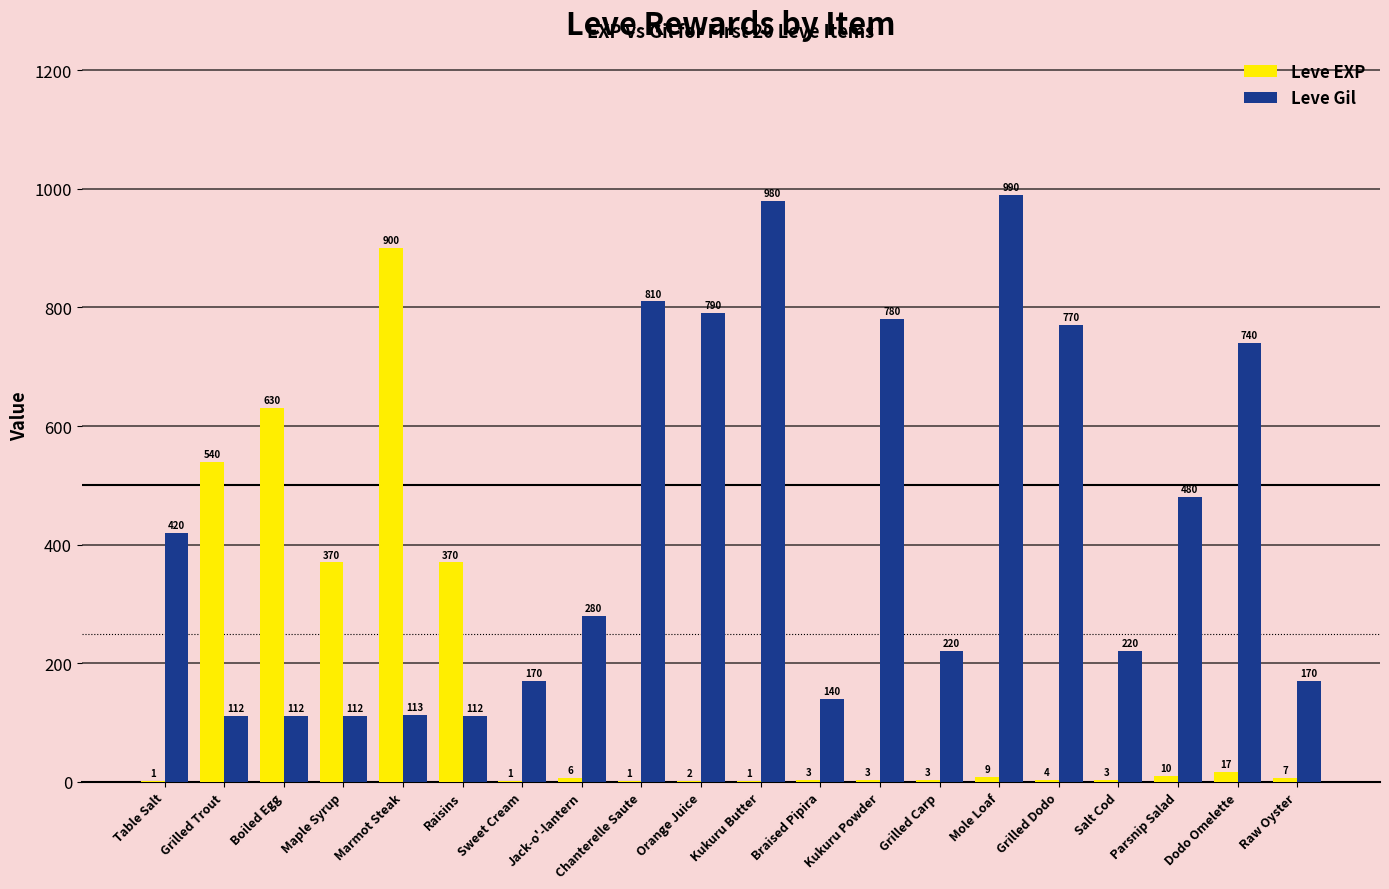

The value of Leve EXP at Grilled Dodo is 4. True or false?

True